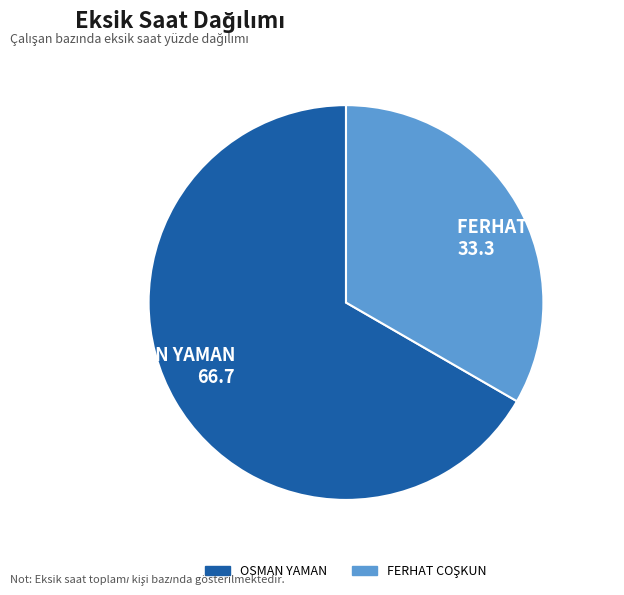

Count the number of slices in the pie.

2